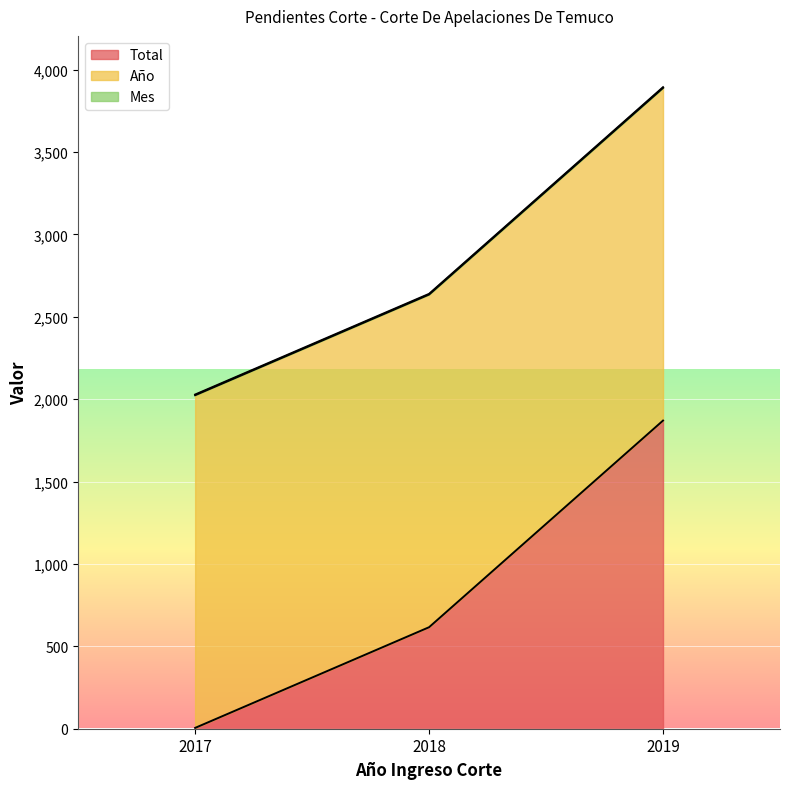

What is the value of the Total point at the 3rd from the left?

1870